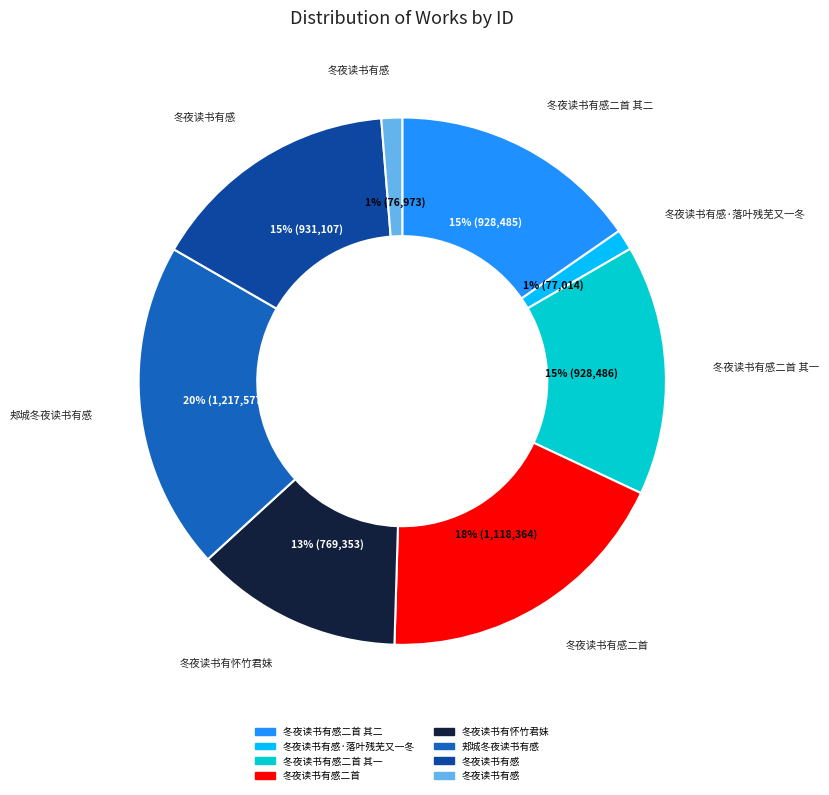

Does any single category account for the majority?

No